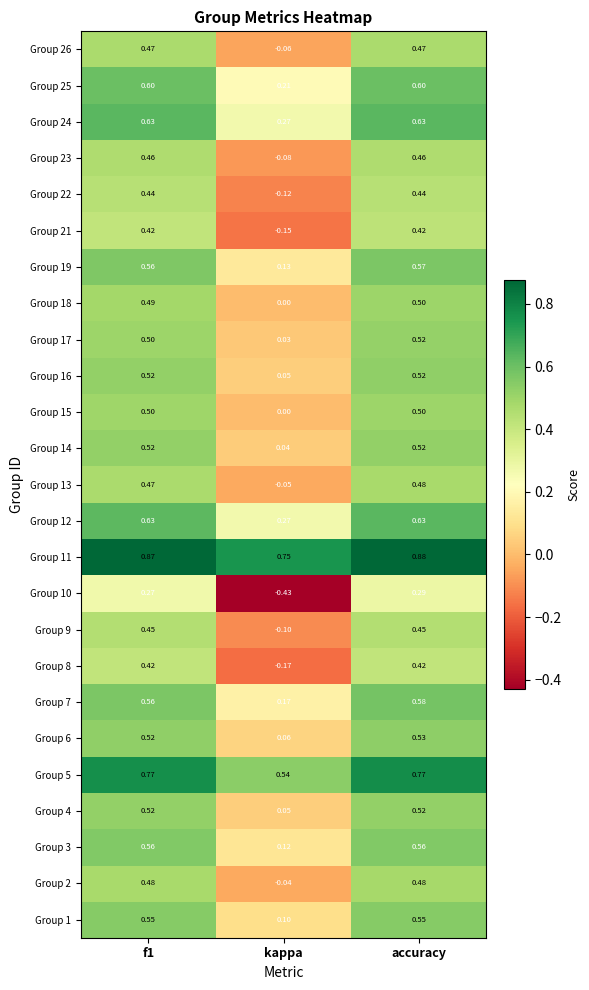

Which category has the lowest value in the Group 12 series?

kappa